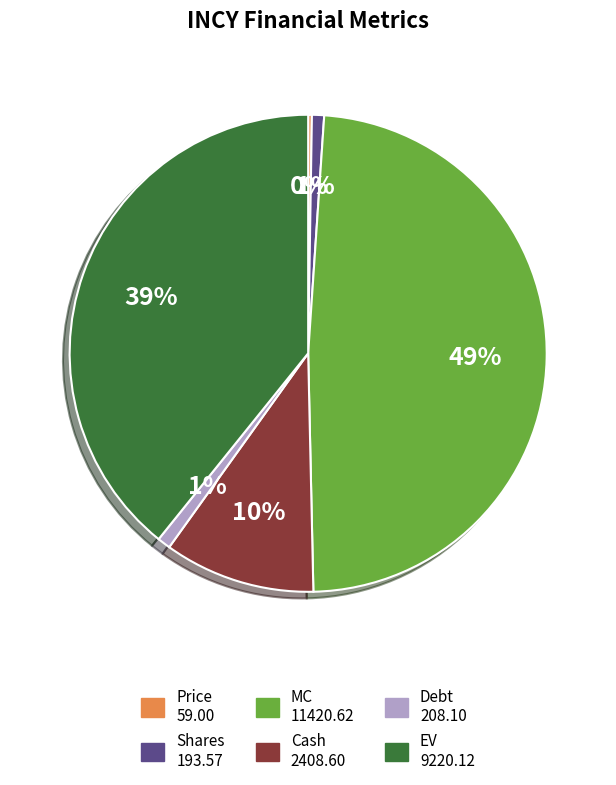

True or false: EV accounts for 39% of the total.

True